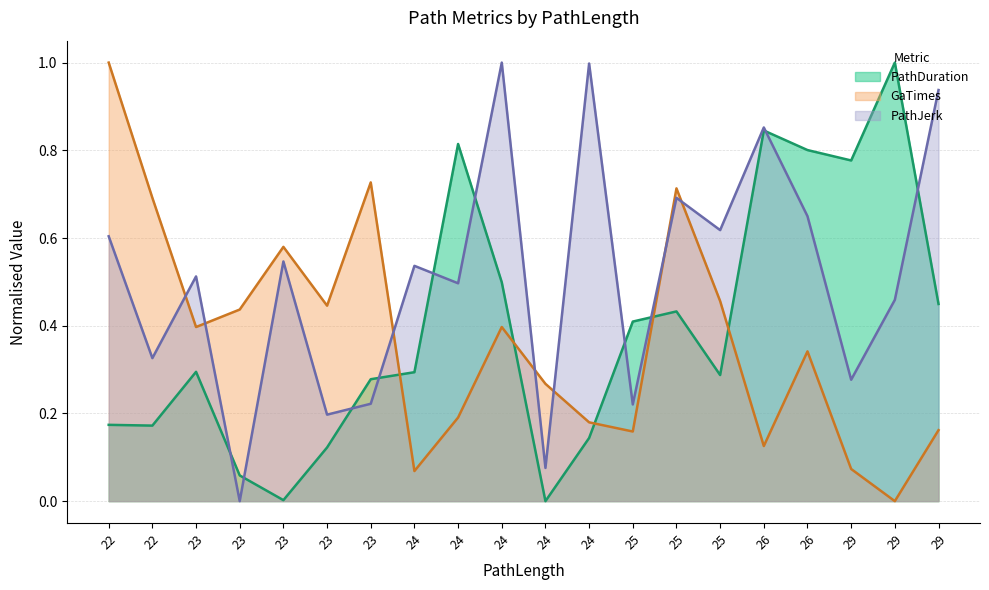

Reading left to right, transcribe all the data shown in this chart.

PathDuration (trend): 0.2	0.2	0.3	0.1	0.0	0.1	0.3	0.3	0.8	0.5	0.0	0.1	0.4	0.4	0.3	0.8	0.8	0.8	1.0	0.4
GaTimes (trend): 1.0	0.7	0.4	0.4	0.6	0.4	0.7	0.1	0.2	0.4	0.3	0.2	0.2	0.7	0.5	0.1	0.3	0.1	0.0	0.2
PathJerk (trend): 0.6	0.3	0.5	0.0	0.5	0.2	0.2	0.5	0.5	1.0	0.1	1.0	0.2	0.7	0.6	0.9	0.6	0.3	0.5	0.9